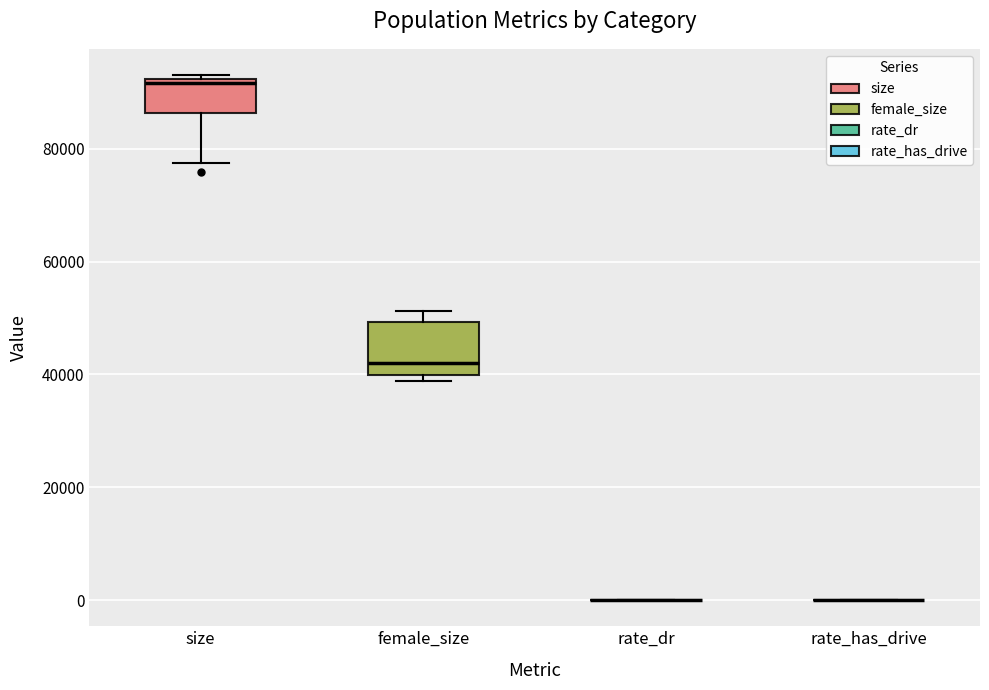

Reading left to right, read every box against the y-axis: the position of its median line, the range the box covers, and the ends of its whiskers. The values are not printed on the chart, so give them approximately, as read against the axis.

size: median 92000 (just below the box's upper edge), box 86000 to 92000, whiskers 78000 to 94000
female_size: median 42000, box 40000 to 50000, whiskers 38000 to 52000
rate_dr: box collapsed to a line at 0, whiskers 0 to 0
rate_has_drive: box collapsed to a line at 0, whiskers 0 to 0